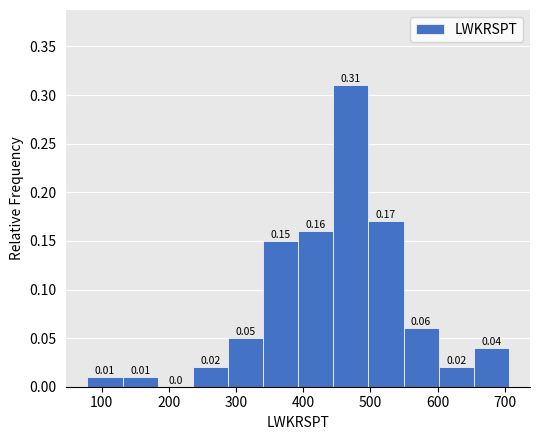

Reading left to right, list every bar in this chart as the range it spans on the x-axis followed by its height. The bar edges are not printed on the chart, so give them approximately, as read against the axis.

80 to 130: 0.01
130 to 180: 0.01
180 to 240: 0.00
240 to 290: 0.02
290 to 340: 0.05
340 to 390: 0.15
390 to 440: 0.16
440 to 500: 0.31
500 to 550: 0.17
550 to 600: 0.06
600 to 650: 0.02
650 to 710: 0.04